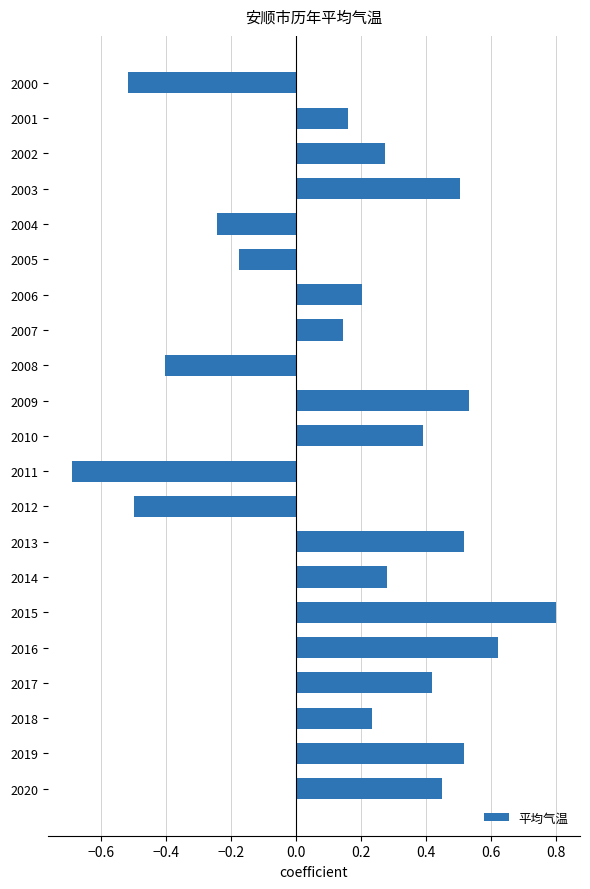

What is the minimum value shown in the chart?

-0.7